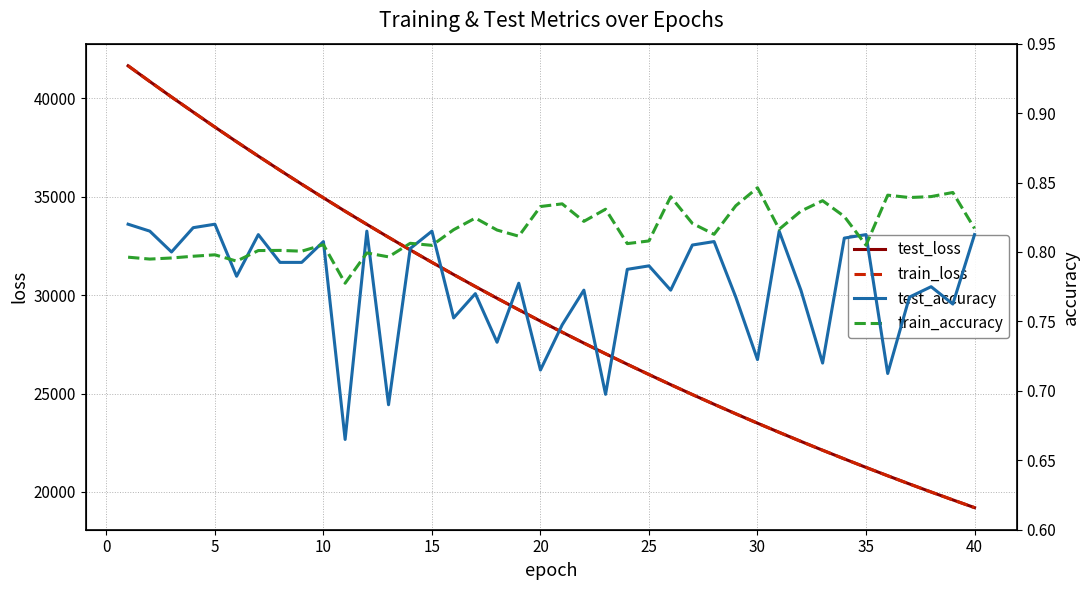

What is the minimum value for train_loss?

19203.4